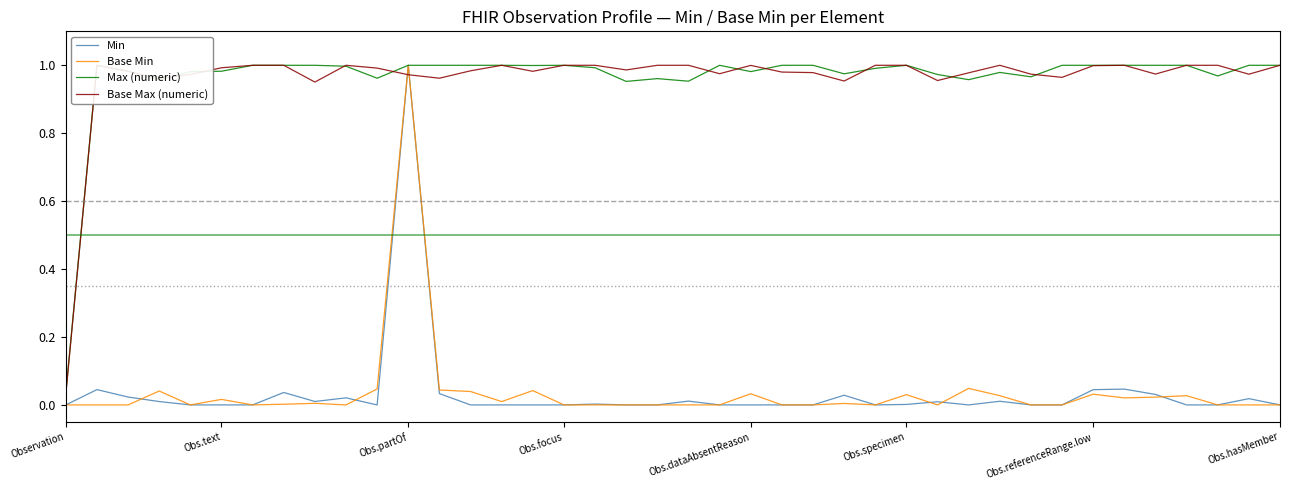

Which series has the largest total across all categories?

Max (numeric)